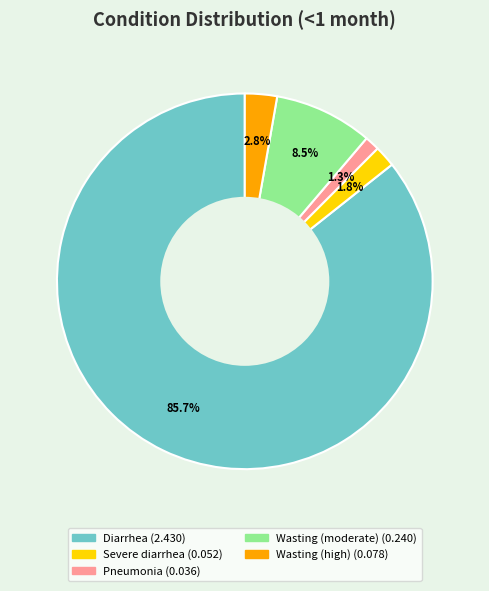

True or false: Pneumonia accounts for 9% of the total.

False